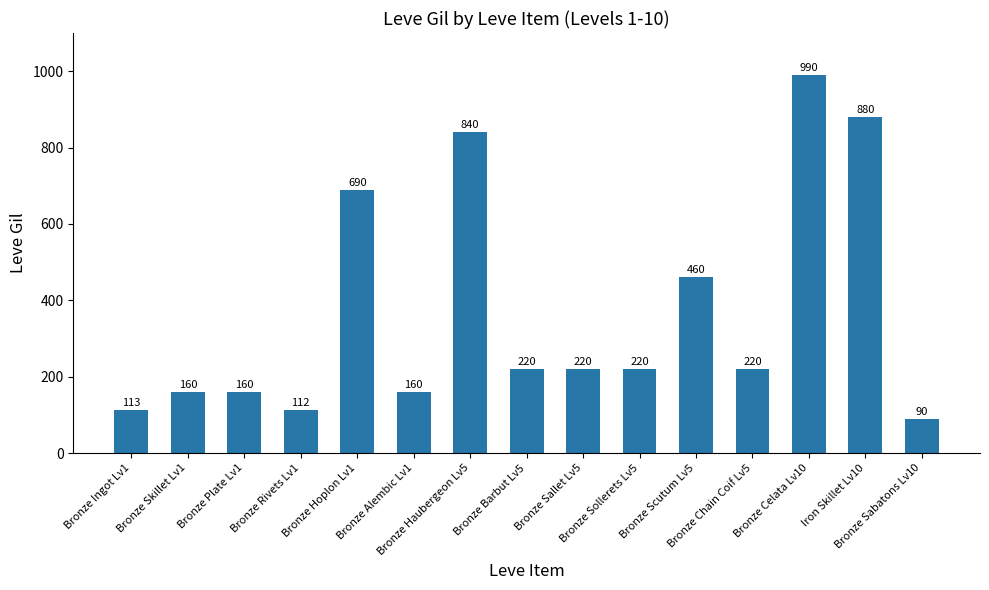

True or false: the data shows 840 at Bronze Haubergeon Lv5.

True